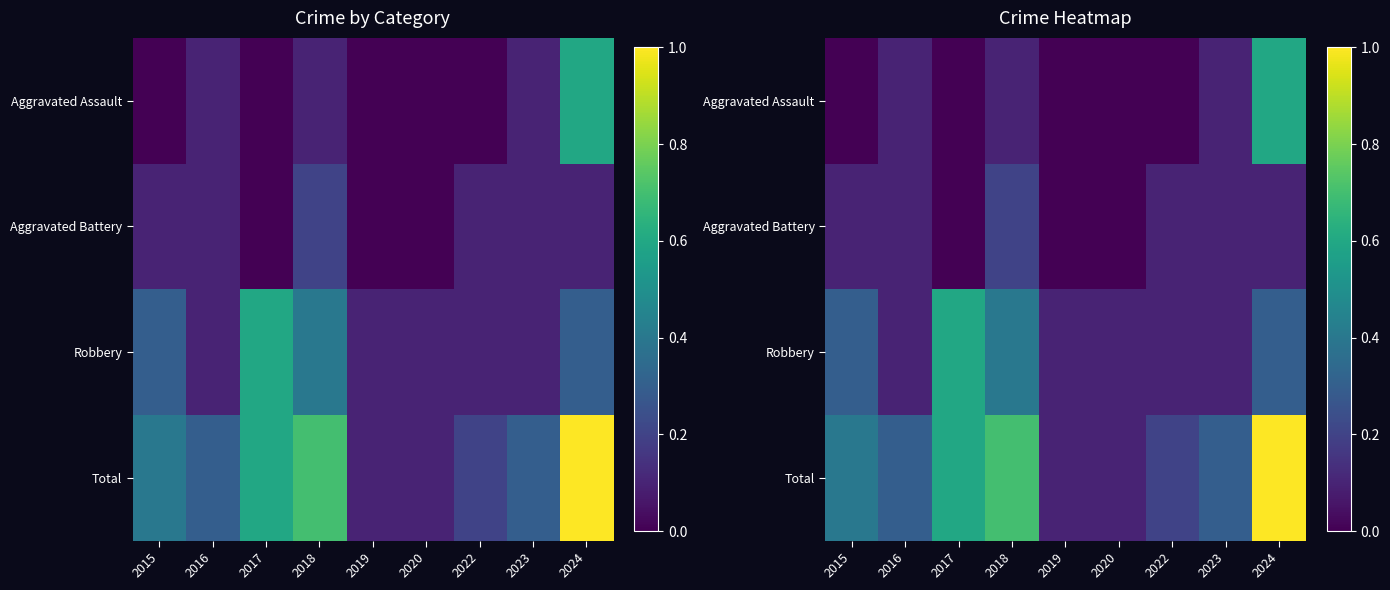

At which category is the sum across all series the highest?

2024